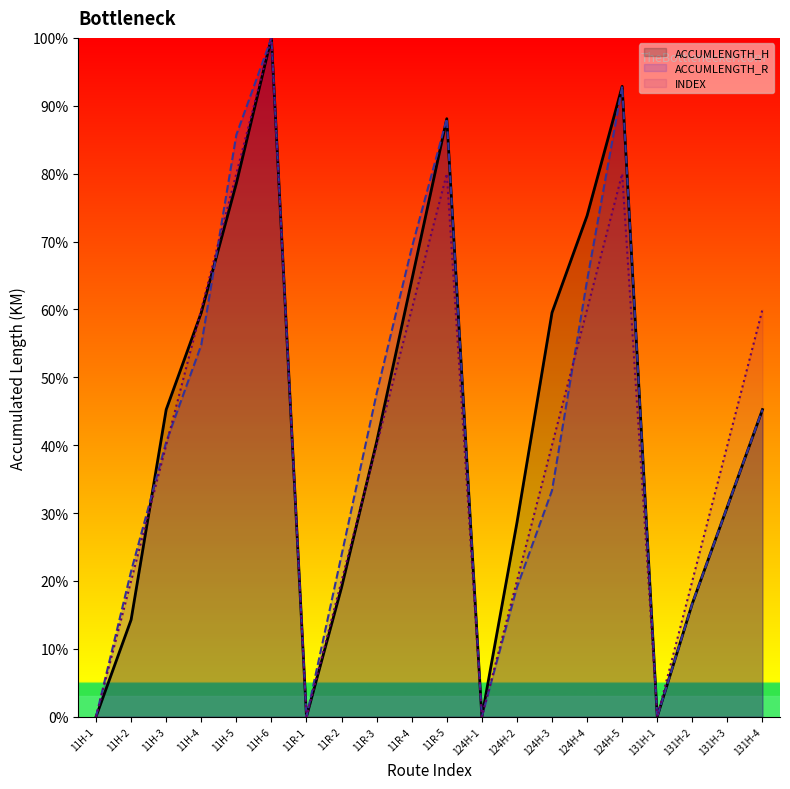

True or false: ACCUMLENGTH_R has more than 0 points higher than both neighbors.

True